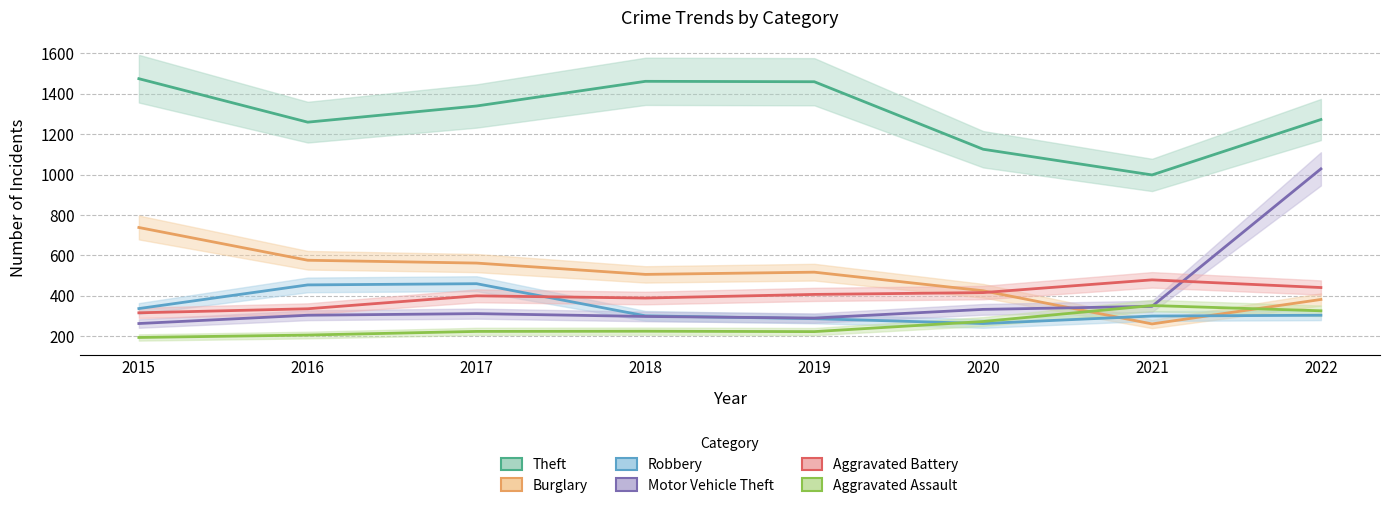

Between 2021 and 2019, which is larger?

2019